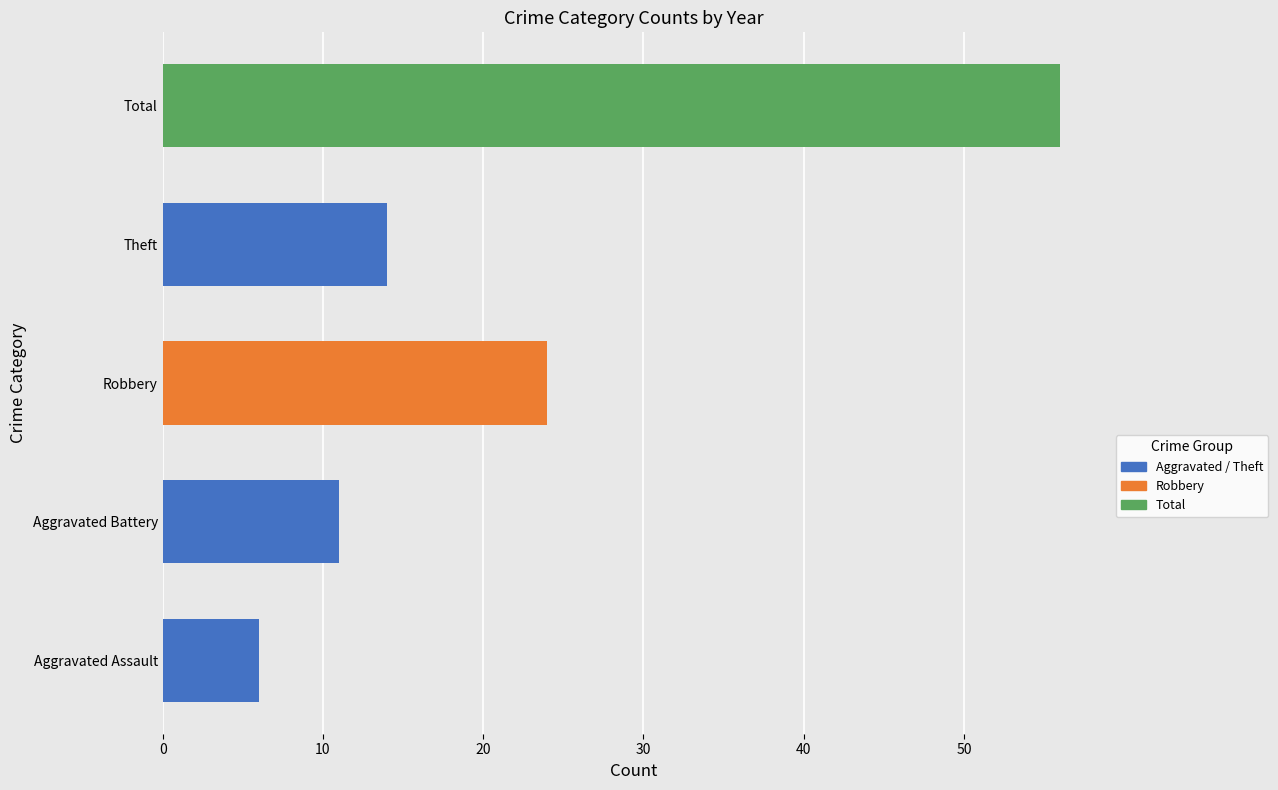

What is the minimum value shown in the chart?

6